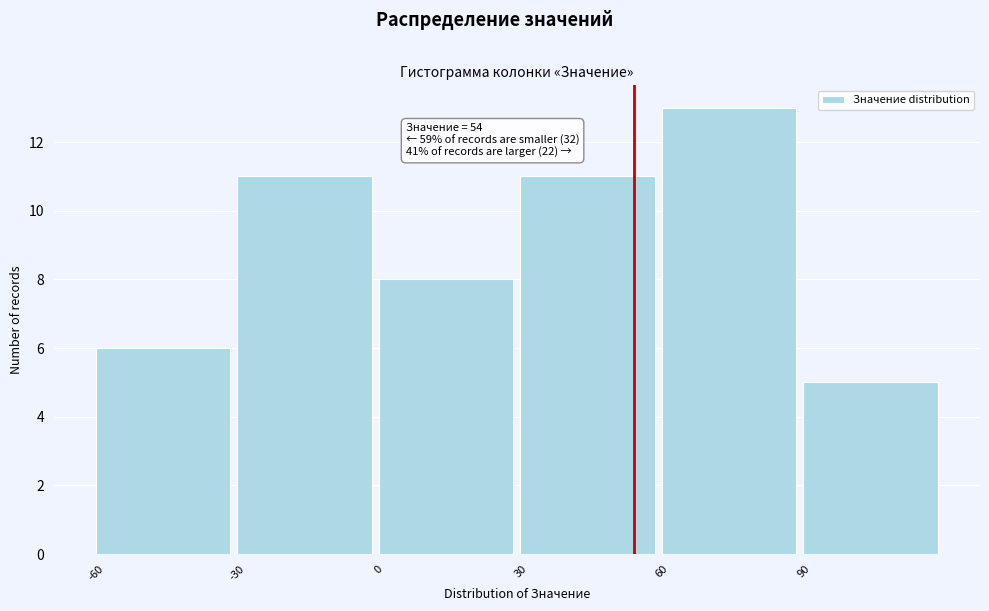

Which range on the x-axis has the tallest bar?

60 to 90